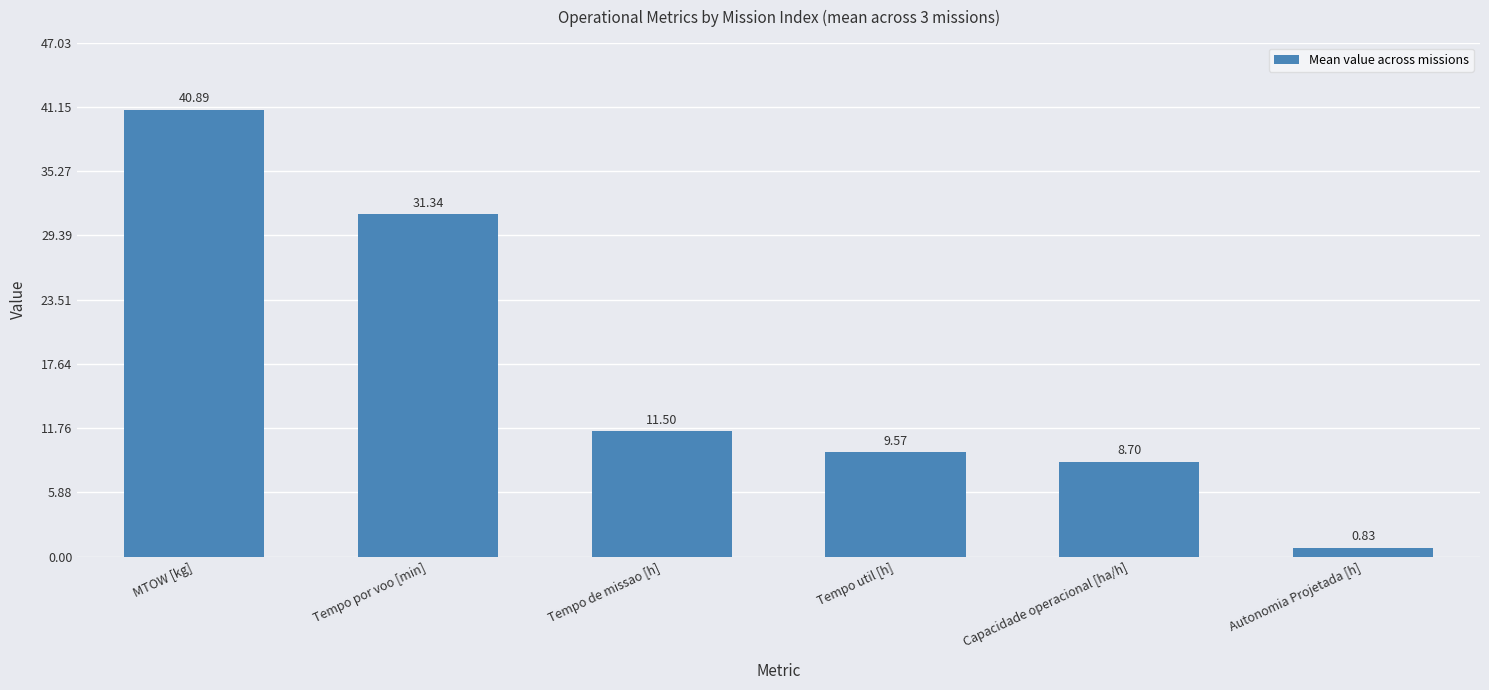

Rank the categories by value from lowest to highest.

Autonomia Projetada [h], Capacidade operacional [ha/h], Tempo util [h], Tempo de missao [h], Tempo por voo [min], MTOW [kg]